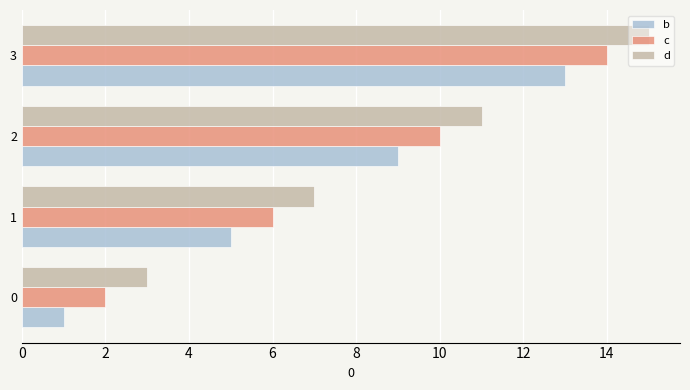

What is the lowest value of the b series?

1